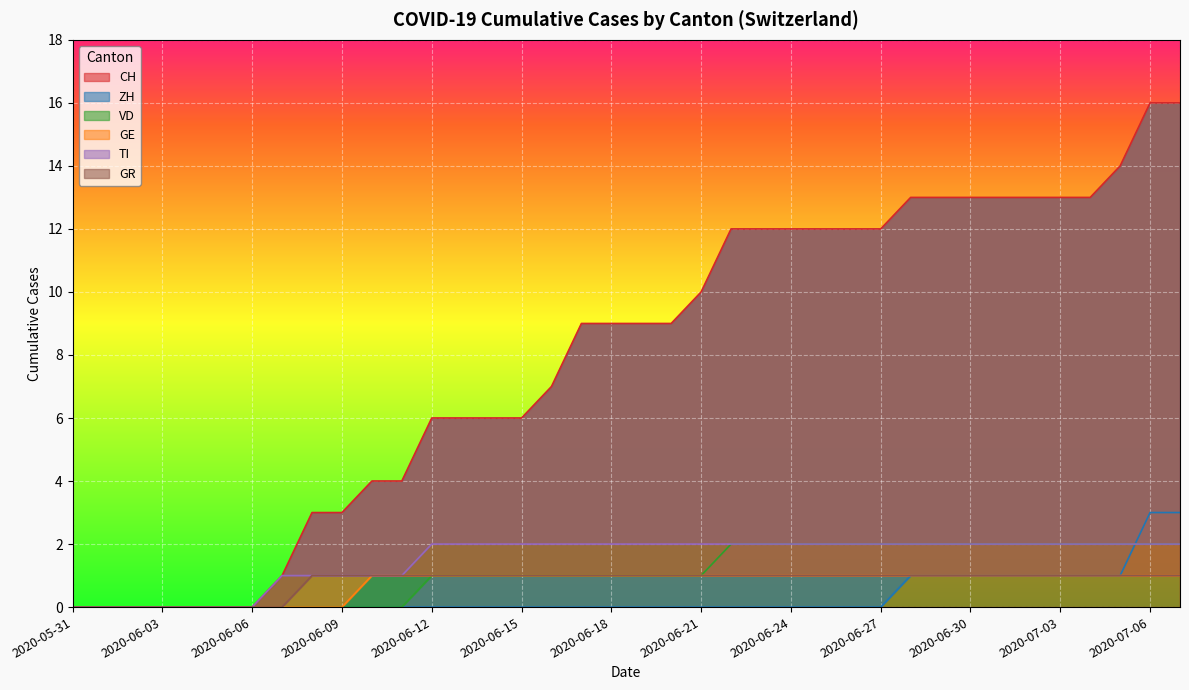

Rank the series at 2020-06-20 from lowest to highest value.

ZH, VD, GE, GR, TI, CH